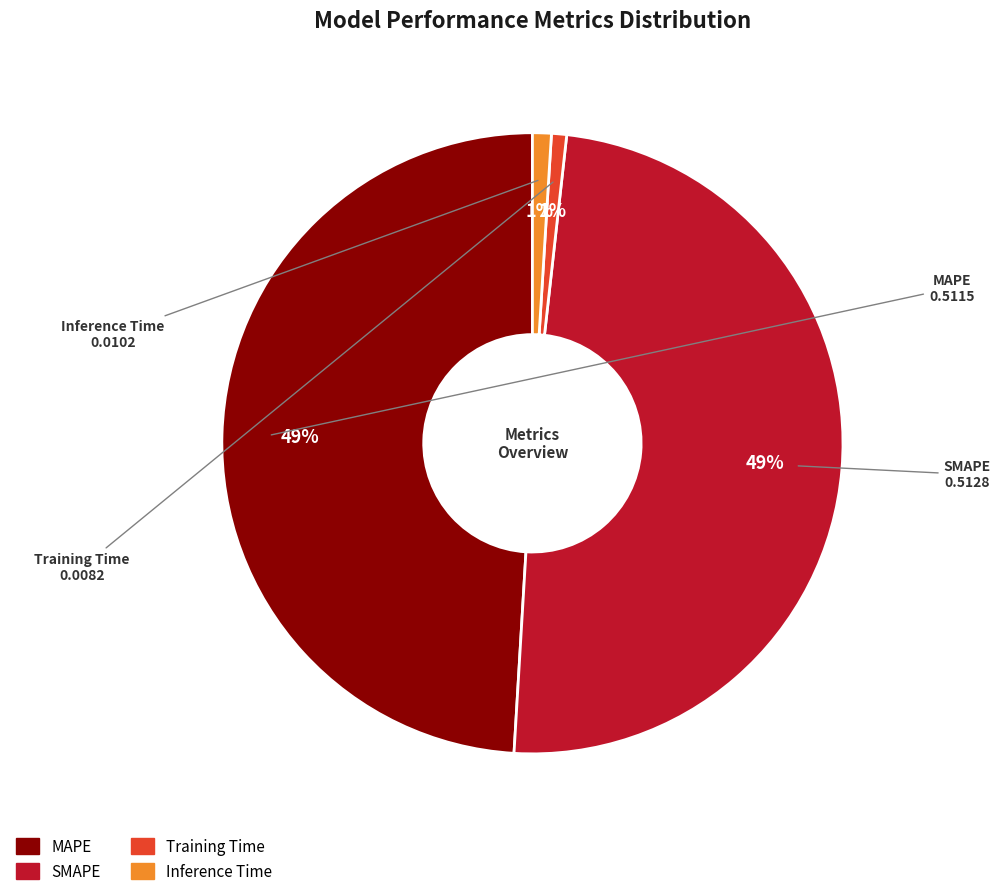

Between Inference Time and SMAPE, which is larger?

SMAPE